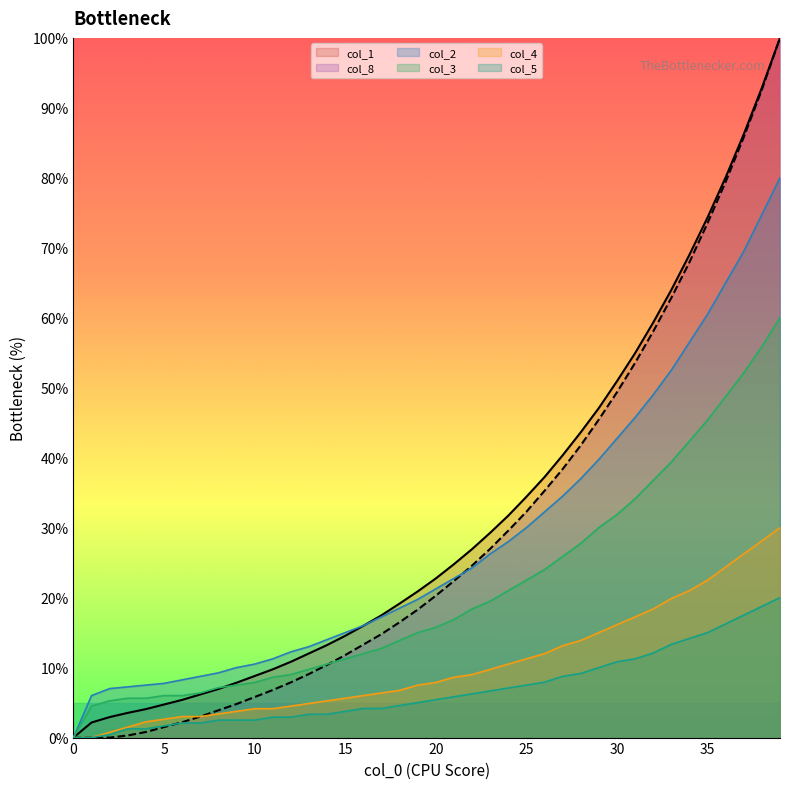

At how many categories does at least one series exceed 43?

12